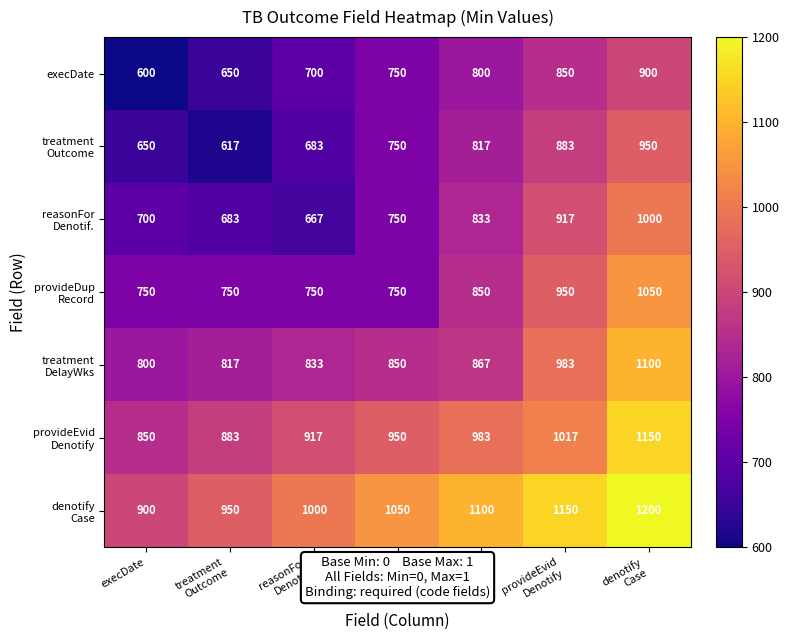

True or false: execDate has a value of 844 at execDate.

False